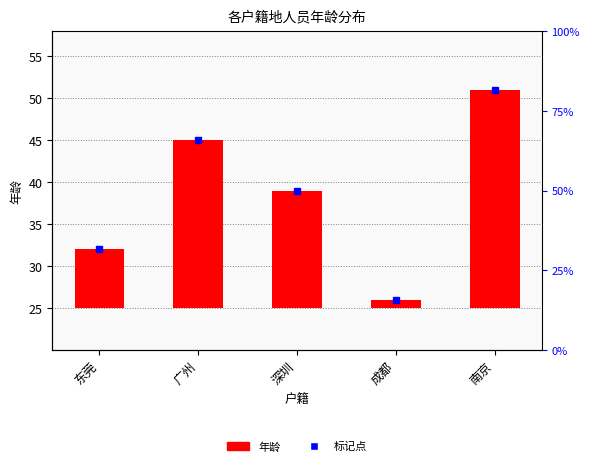

What is the average value?

14